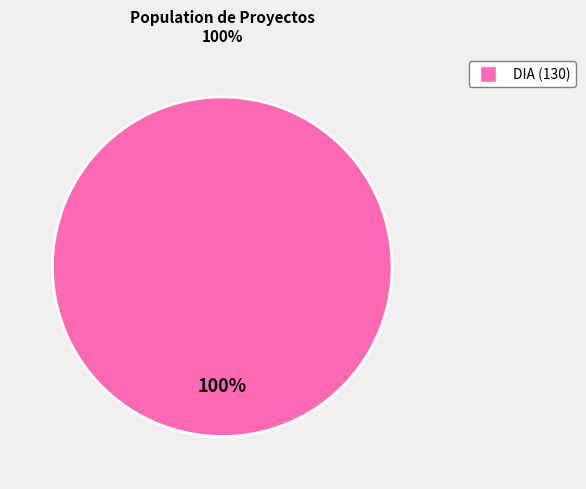

Does any single category account for the majority?

Yes